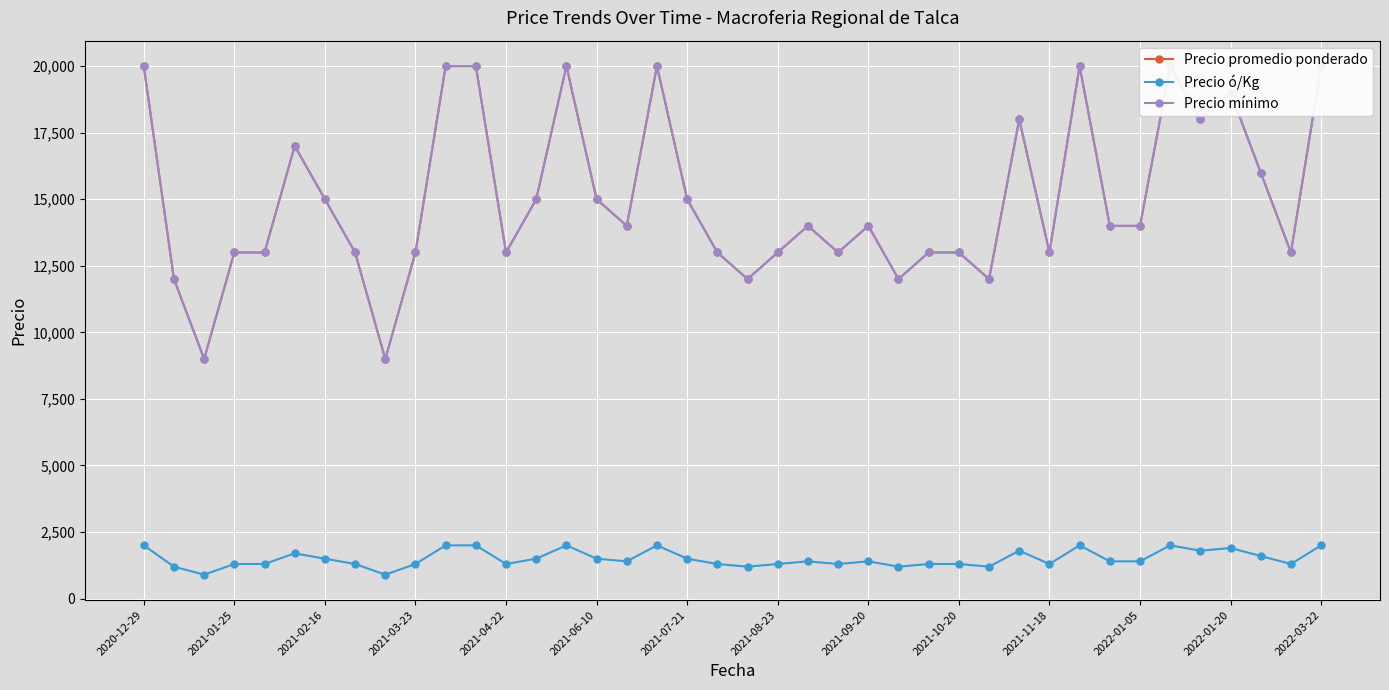

True or false: Precio ó/Kg has more than 0 interior local peaks.

True